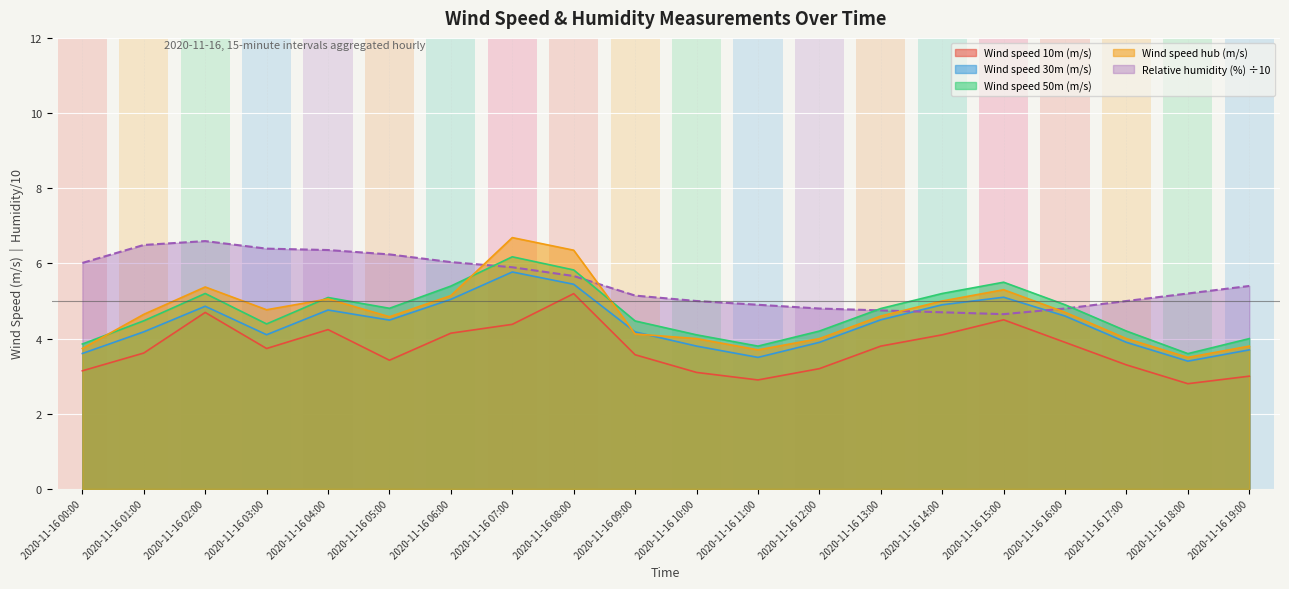

Where does the Wind speed 30m (m/s) series first go above 4?

2020-11-16 01:00